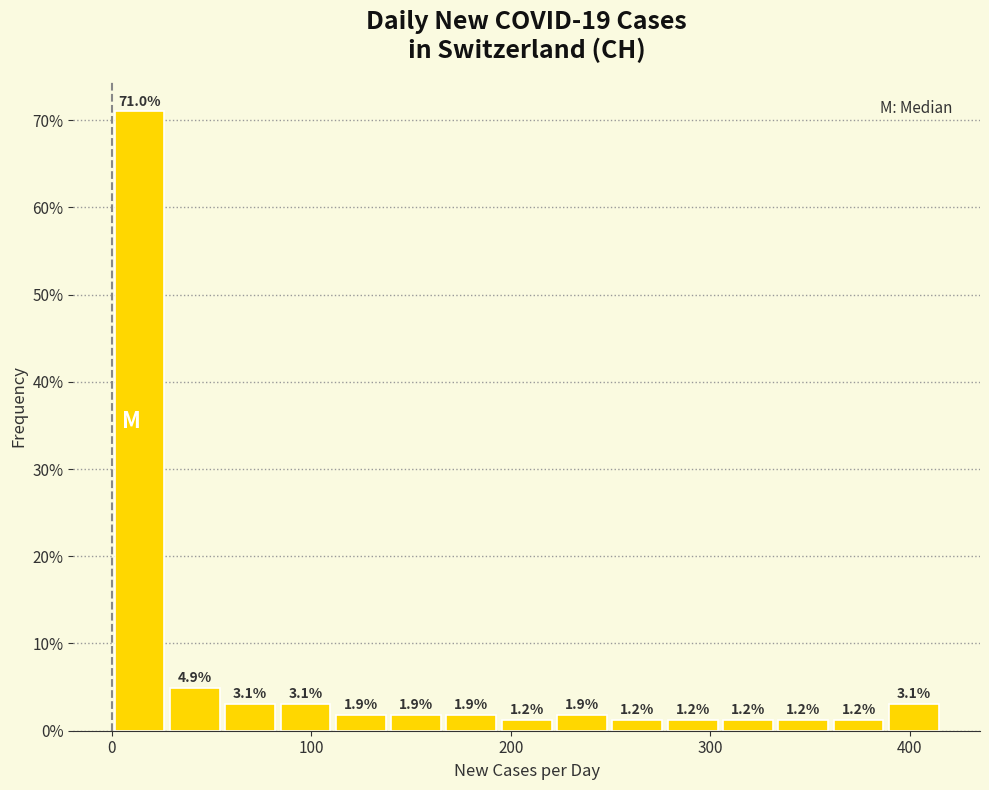

Read against the x-axis, roughly where is the centre of the tallest bar?

10